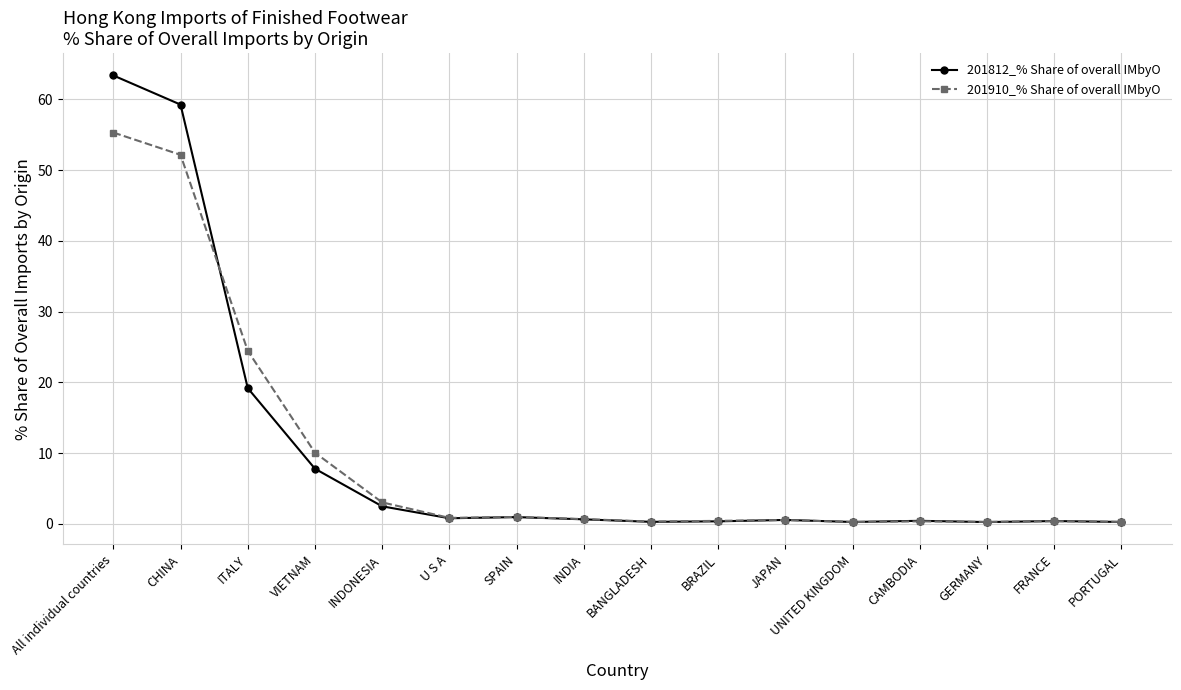

Which category has the highest value across all series?

All individual countries